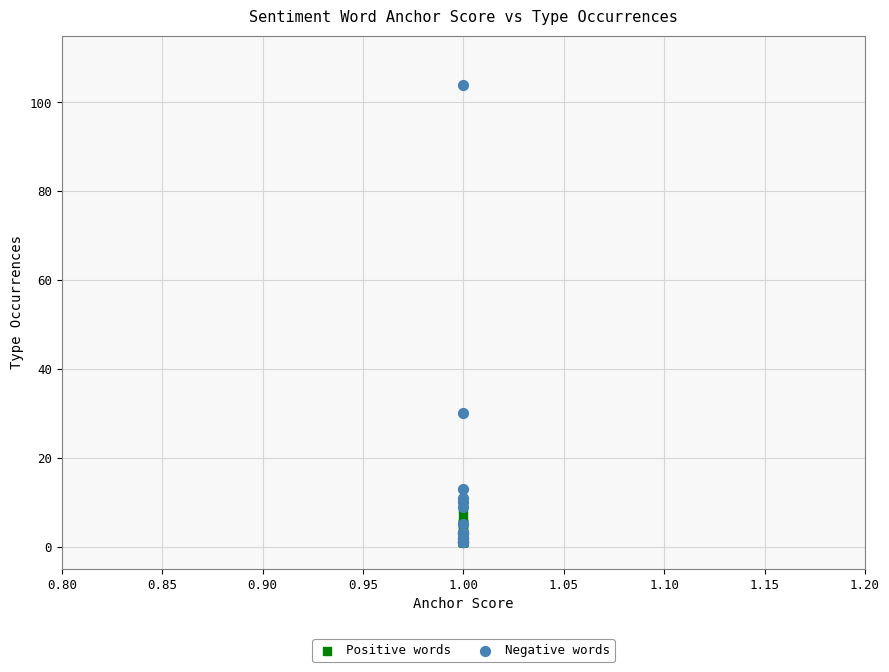

Which series has the widest spread of Y values?

Negative words